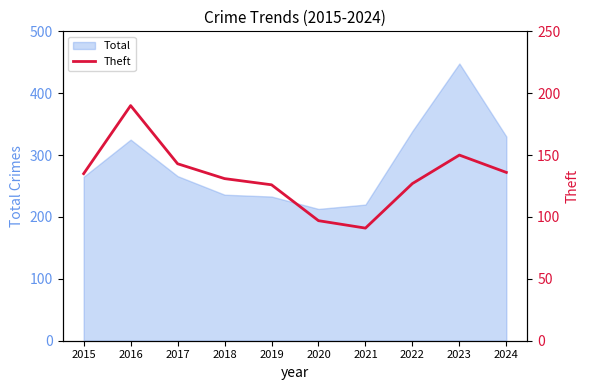

True or false: Total has a value of 213 at 2020.

True